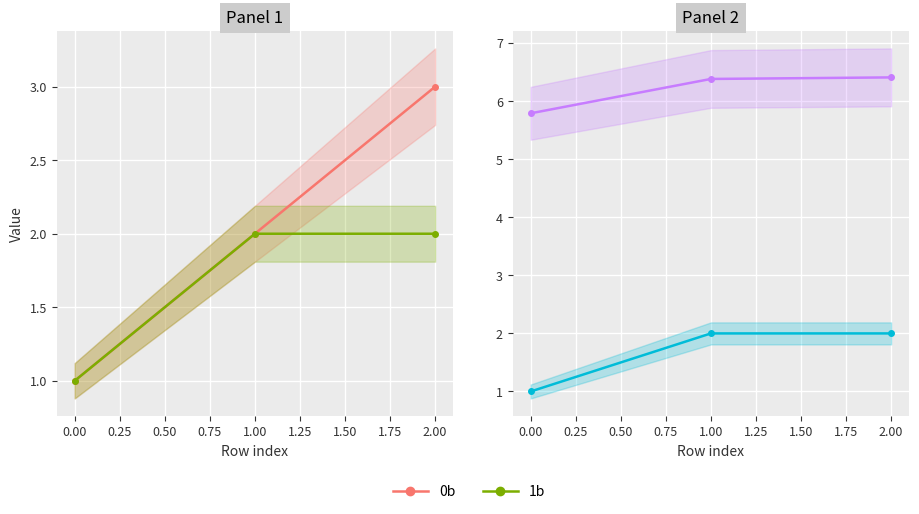

Between 1.00 and 2.00, which series saw the biggest shift?

0b